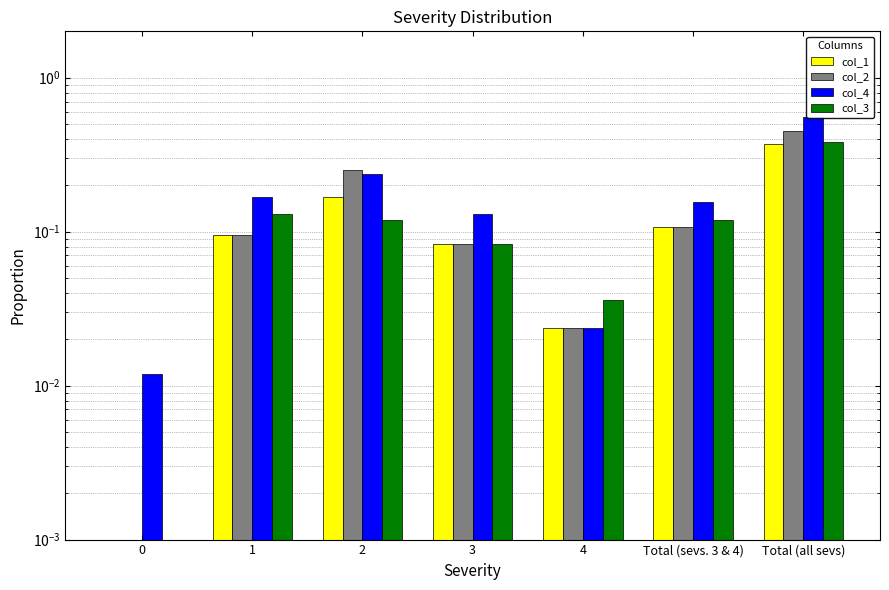

Reading left to right, list all the values displayed in this chart.

col_1: 0=0.0	1=0.1	2=0.2	3=0.1	4=0.0	Total (sevs. 3 & 4)=0.1	Total (all sevs)=0.4
col_2: 0=0.0	1=0.1	2=0.2	3=0.1	4=0.0	Total (sevs. 3 & 4)=0.1	Total (all sevs)=0.5
col_4: 0=0.0	1=0.2	2=0.2	3=0.1	4=0.0	Total (sevs. 3 & 4)=0.2	Total (all sevs)=0.6
col_3: 0=0.0	1=0.1	2=0.1	3=0.1	4=0.0	Total (sevs. 3 & 4)=0.1	Total (all sevs)=0.4